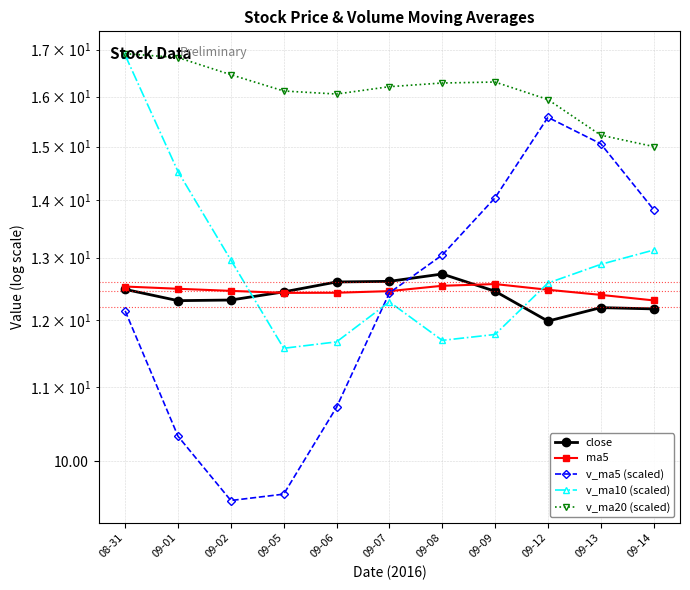

Rank the categories by v_ma5 (scaled) value from lowest to highest.

09-02, 09-05, 09-01, 09-06, 08-31, 09-07, 09-08, 09-14, 09-09, 09-13, 09-12